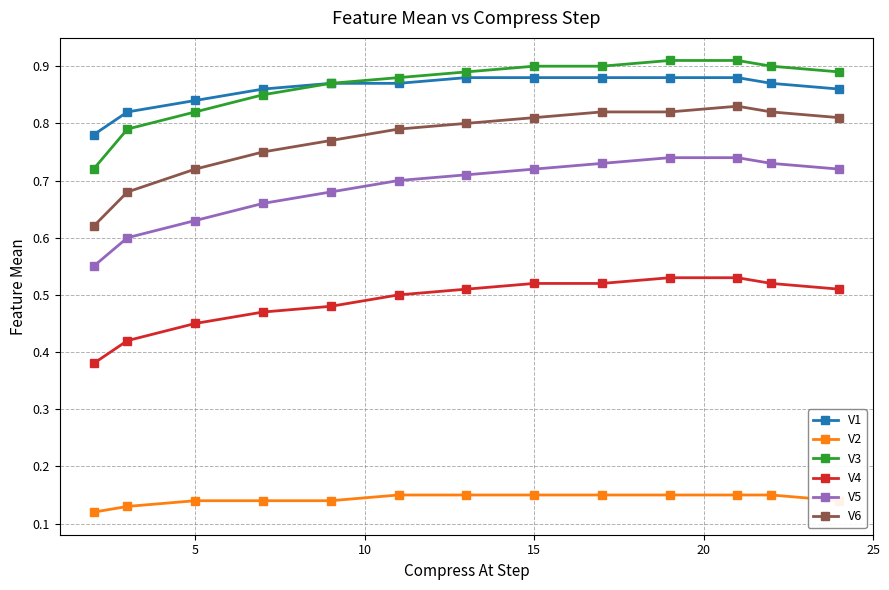

How many data points does each series have?

13